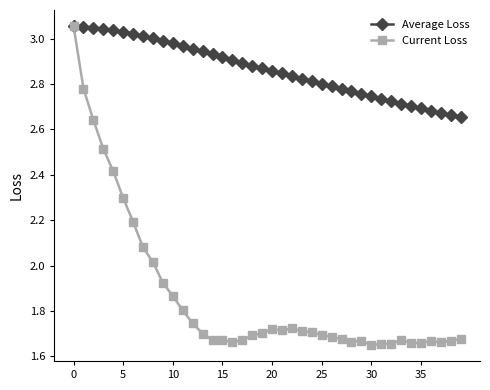

Which series has the largest range (max minus min)?

Current Loss